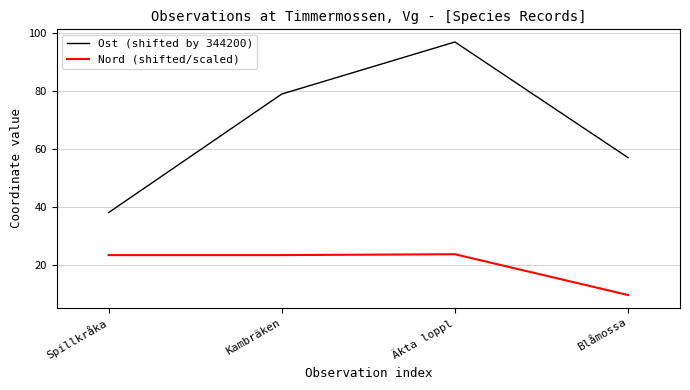

What is the sum of all Ost (shifted by 344200) values?

271.0